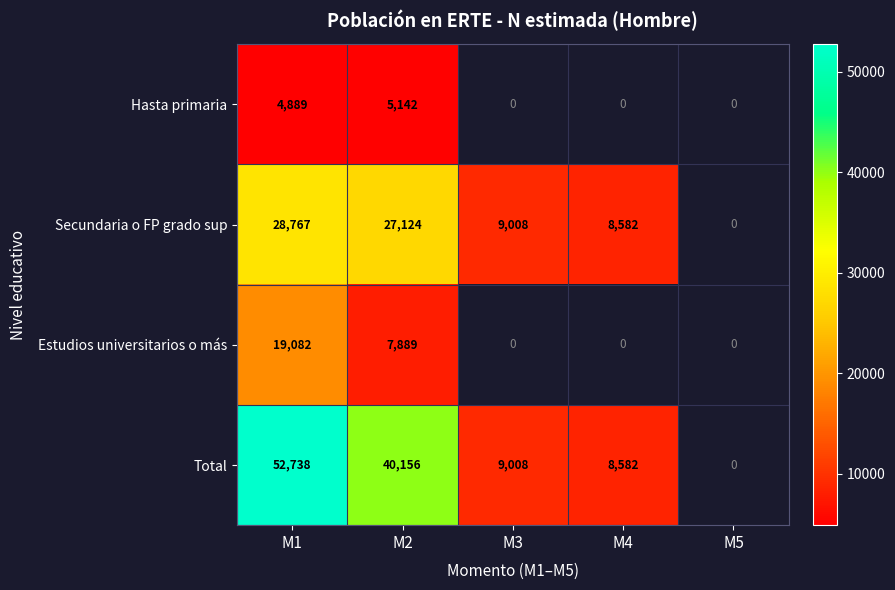

Is the value of Estudios universitarios o más at M2 greater than the value of Hasta primaria at M2?

Yes